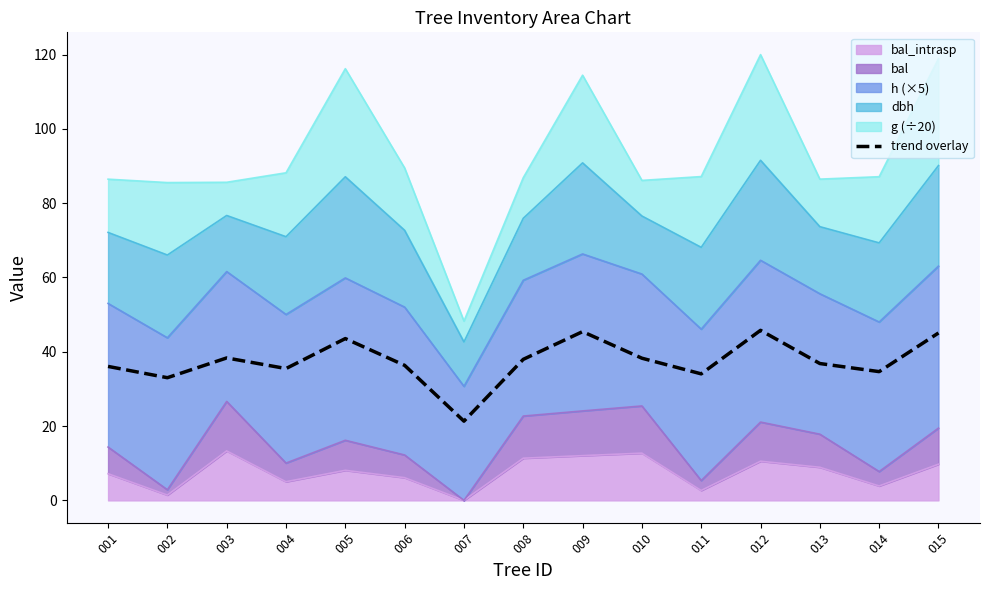

Approximately how many times larger is the value at 010 compared to 002?

1.2